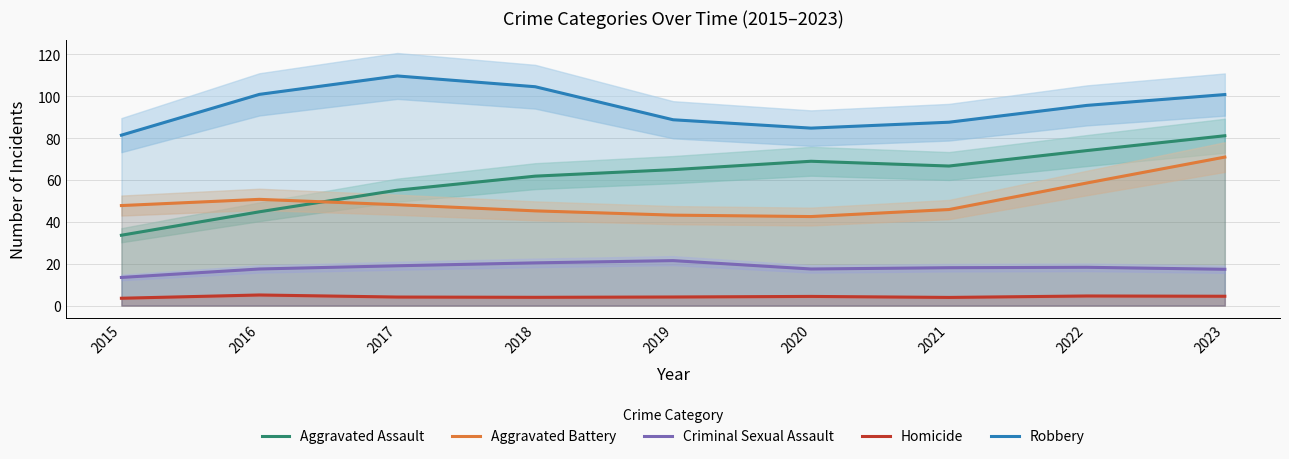

Reading right to left, transcribe all the data shown in this chart.

Aggravated Assault: 2023=81.1	2022=74.0	2021=66.7	2020=68.9	2019=64.9	2018=61.8	2017=55.1	2016=44.8	2015=33.6
Aggravated Battery: 2023=70.9	2022=58.6	2021=45.9	2020=42.5	2019=43.2	2018=45.2	2017=48.2	2016=50.7	2015=47.8
Criminal Sexual Assault: 2023=17.3	2022=18.3	2021=18.1	2020=17.5	2019=21.5	2018=20.4	2017=19.0	2016=17.5	2015=13.4
Homicide: 2023=4.5	2022=4.6	2021=3.9	2020=4.4	2019=4.1	2018=3.9	2017=4.1	2016=5.1	2015=3.5
Robbery: 2023=100.8	2022=95.6	2021=87.6	2020=84.8	2019=88.8	2018=104.5	2017=109.7	2016=100.9	2015=81.4